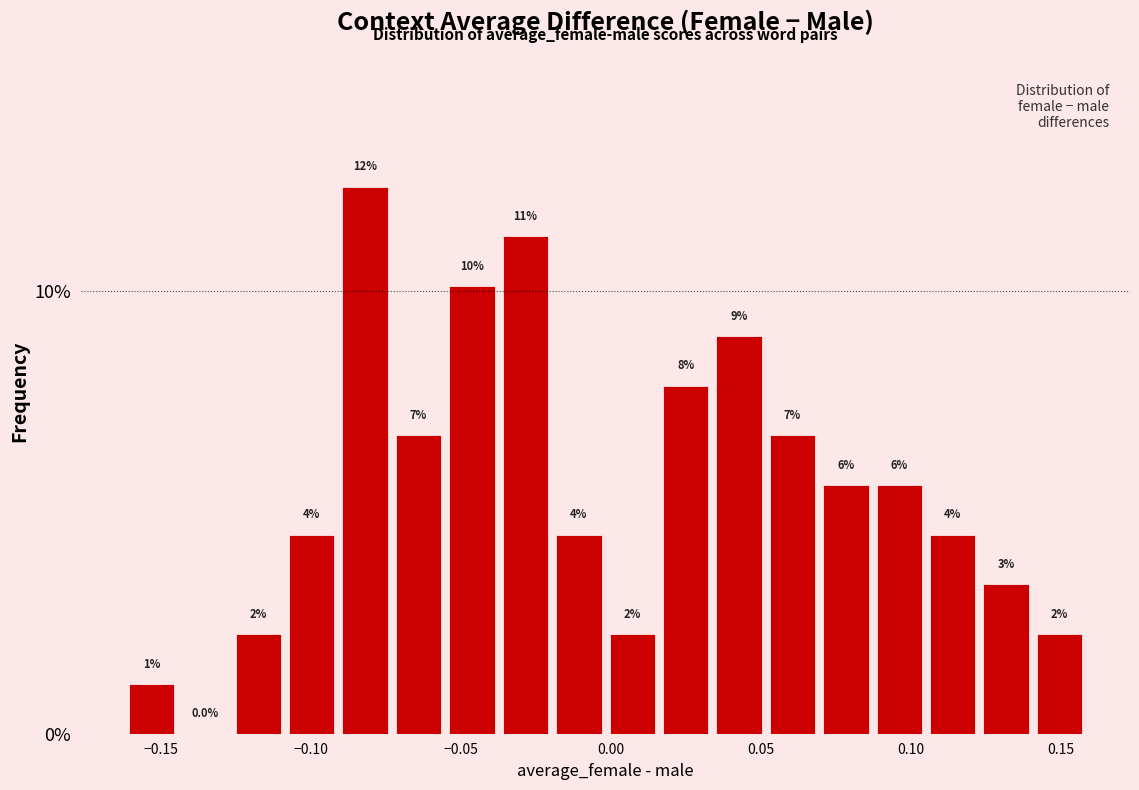

Around what value on the x-axis is the tallest bar? Give the approximate position of its centre, as read against the axis.

-0.080